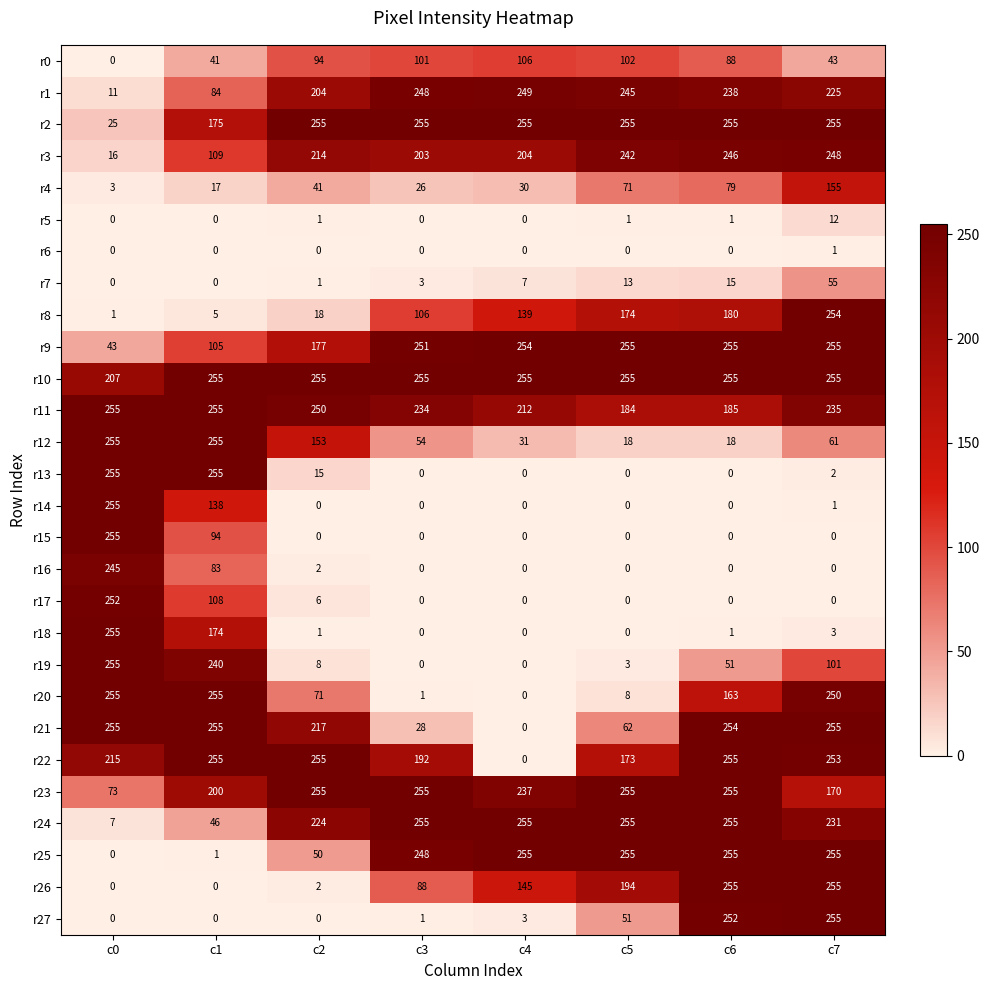

Is it true that r13 equals 255 at c0?

True